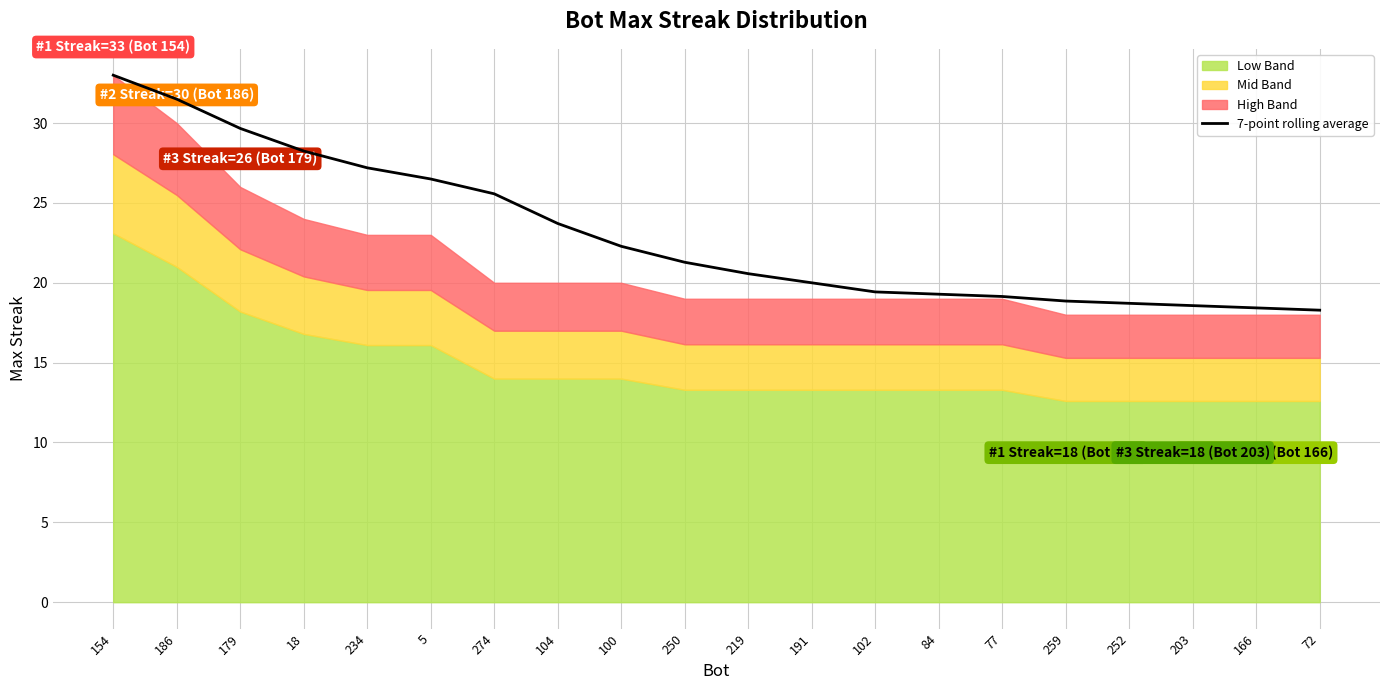

Where does the data first go above 21?

154